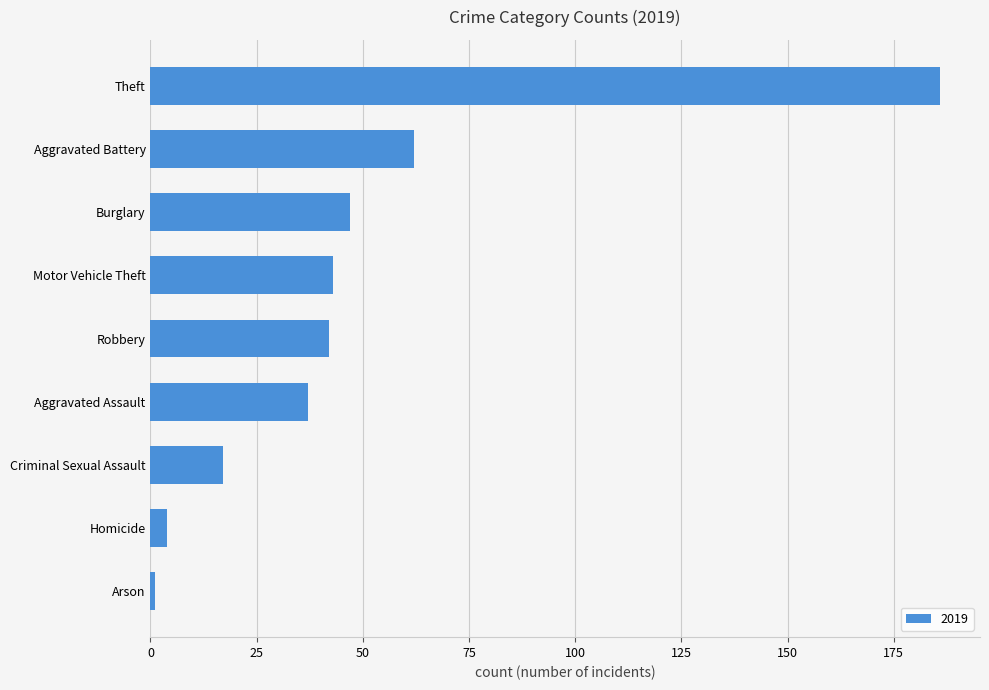

Approximately how many times larger is the value at Motor Vehicle Theft compared to Robbery?

1.0